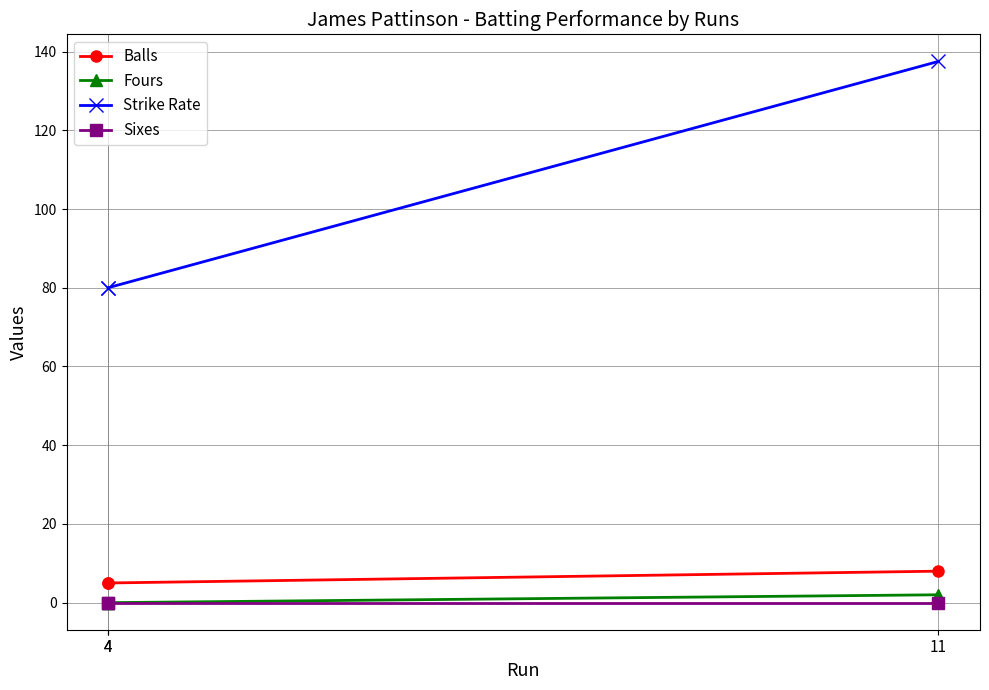

Which has a higher value, 4 or 11?

11